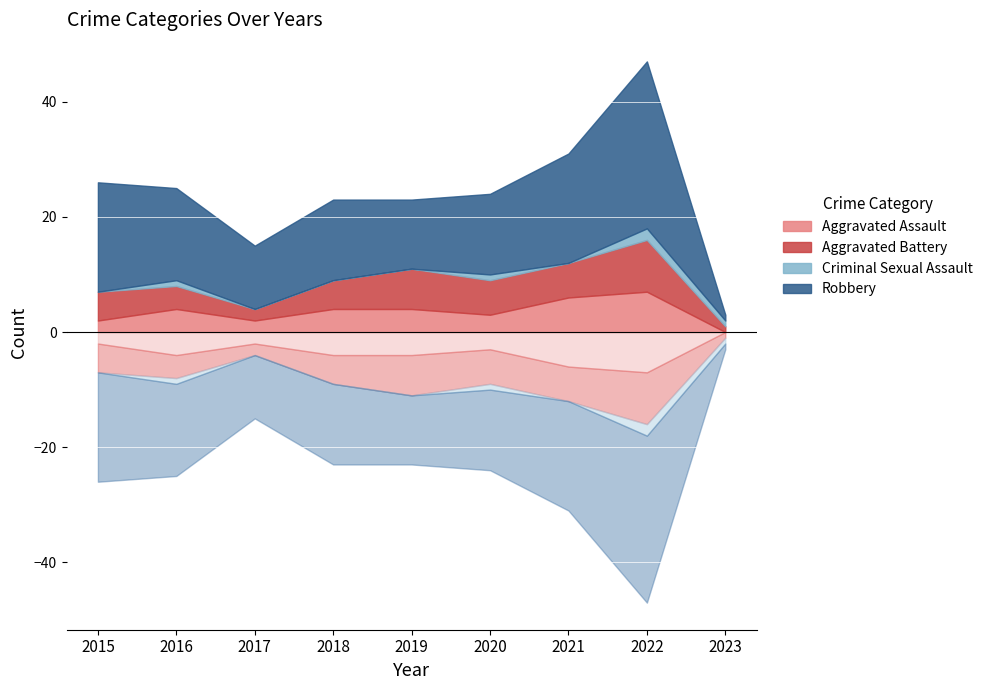

Rank the categories by Aggravated Battery value from lowest to highest.

2023, 2017, 2016, 2015, 2018, 2020, 2021, 2019, 2022